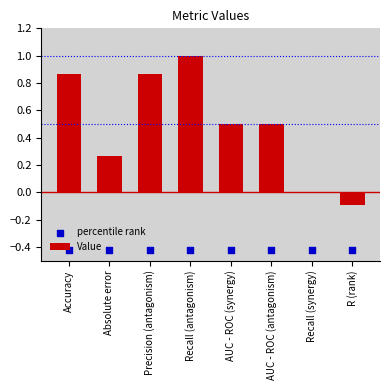

Is the value of percentile rank at R (rank) greater than the value of Value at Recall (synergy)?

No